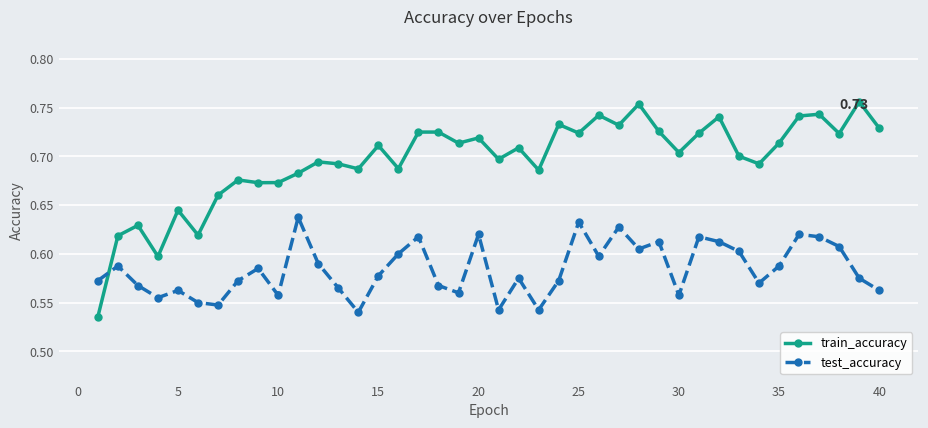

Which series has the widest spread of values?

train_accuracy